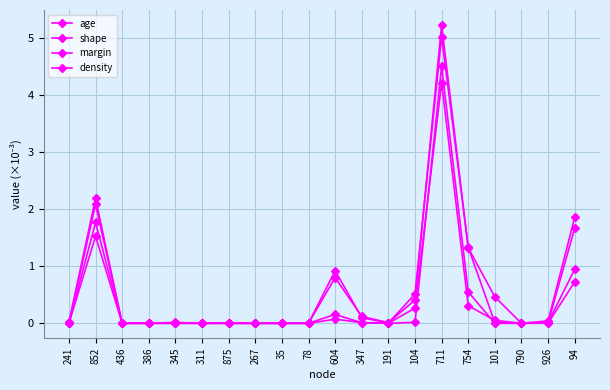

Which series changed the most between 35 and 926?

margin